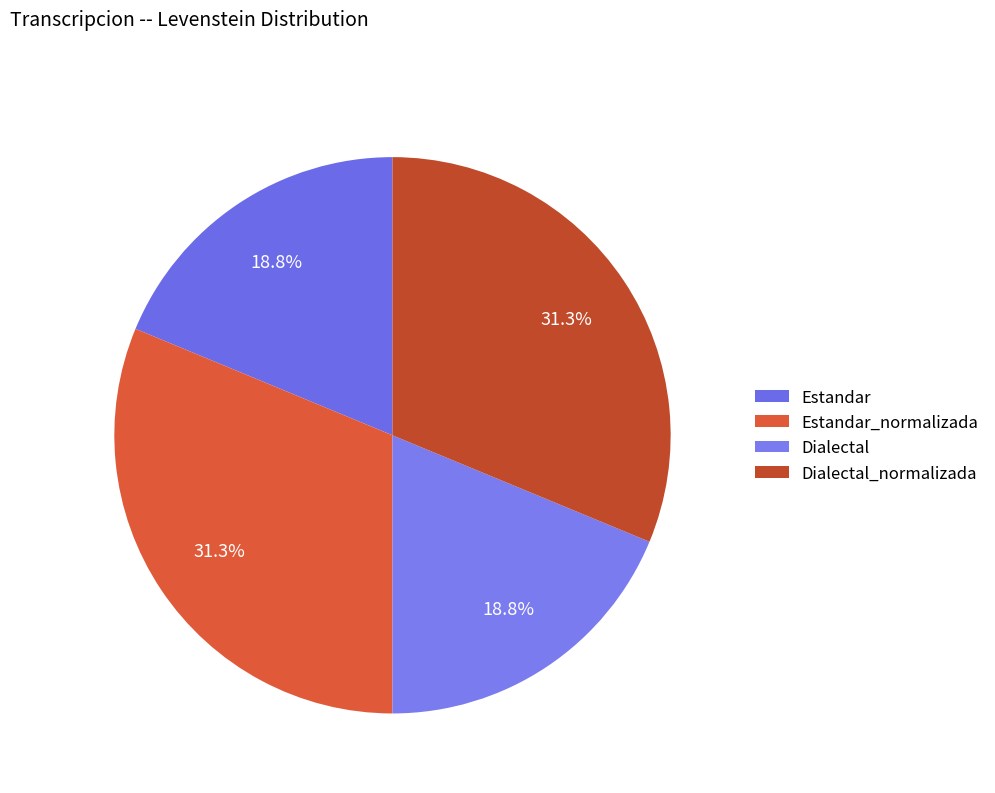

How many segments does this pie chart have?

4